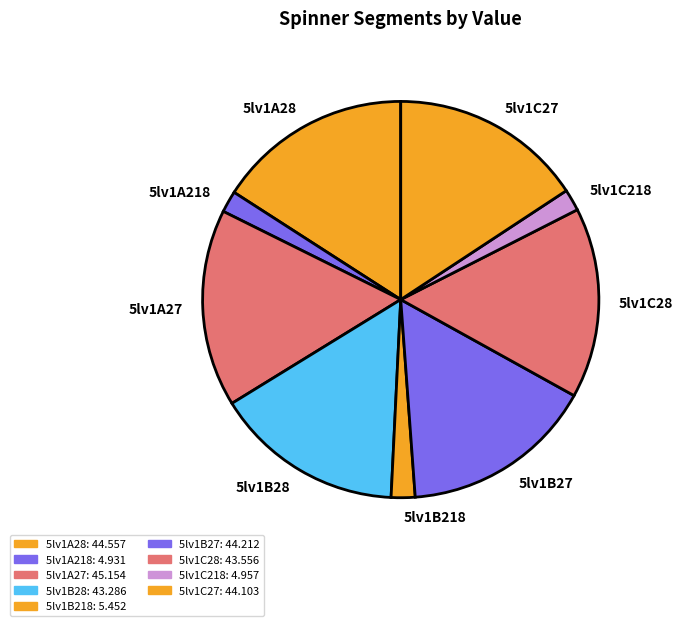

The 5lv1B27 slice represents 1% of the pie. True or false?

False